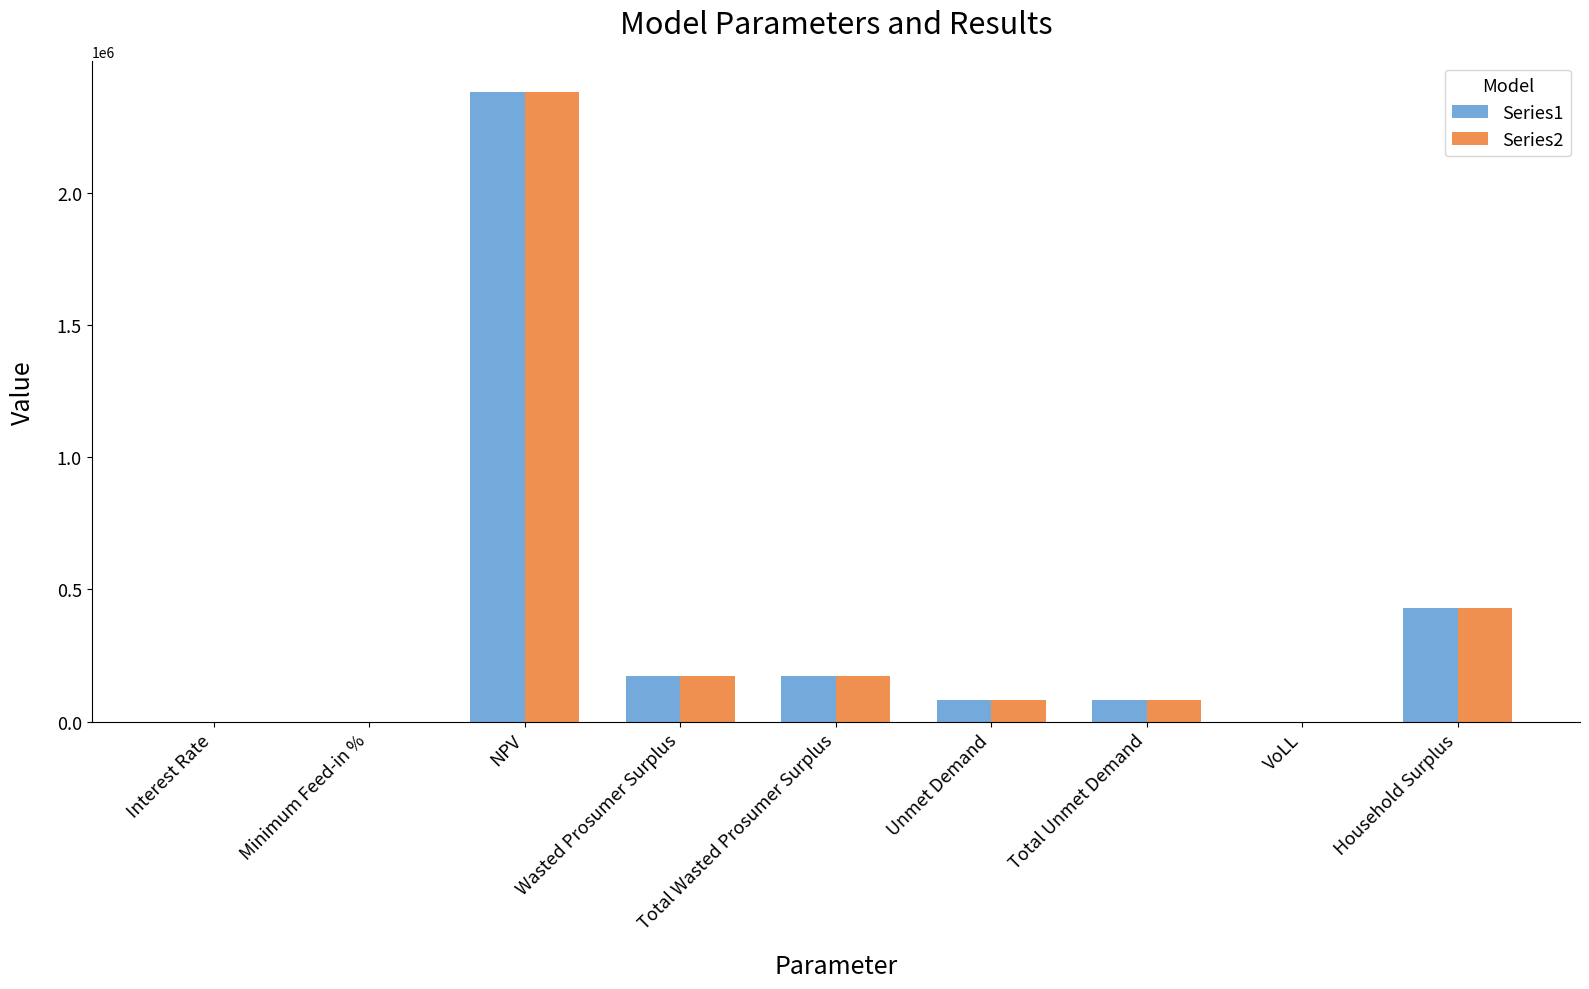

At which category does the chart reach its peak across all series?

NPV